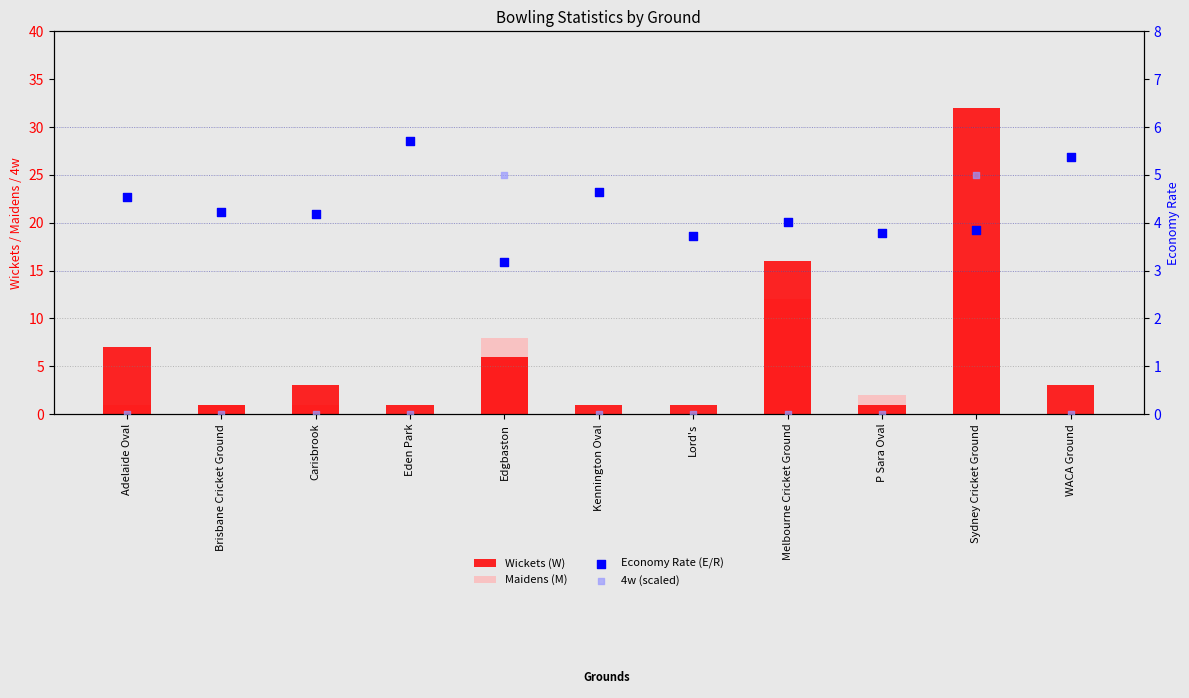

Is the value of 4w (scaled) at P Sara Oval greater than the value of Economy Rate (E/R) at Brisbane Cricket Ground?

No